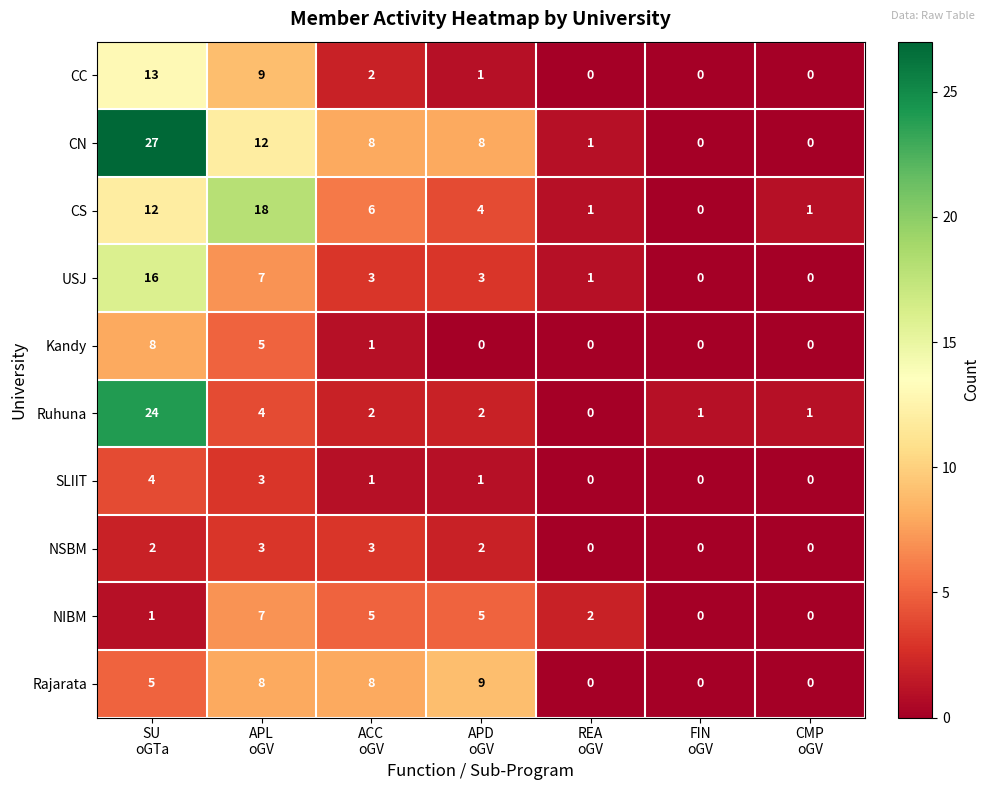

At how many categories does at least one series exceed 14?

2